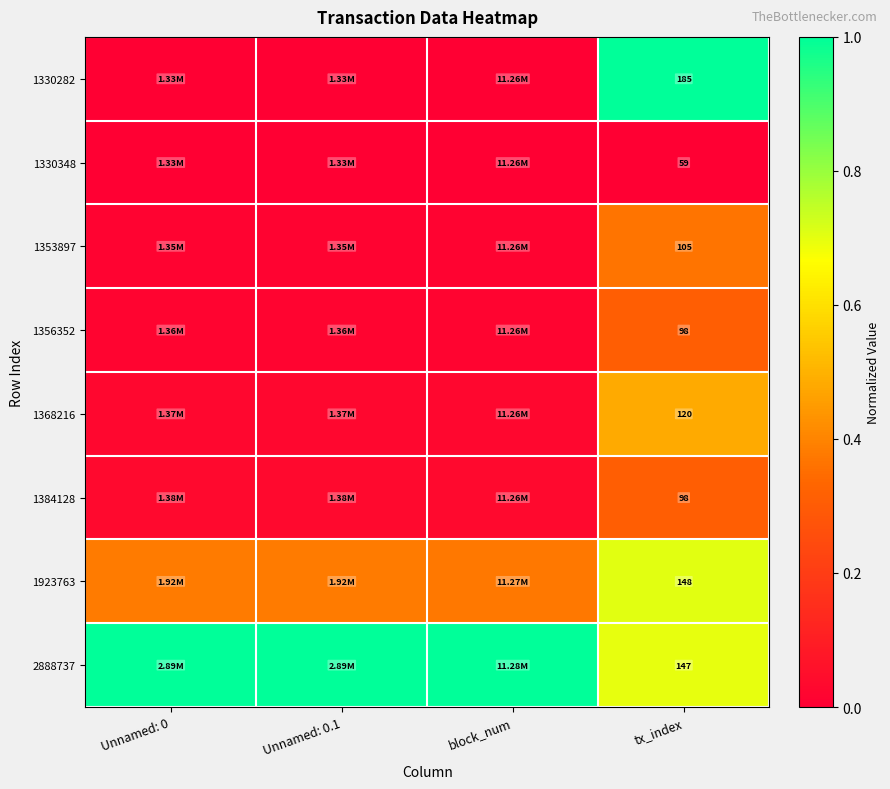

Which has a higher value, tx_index or Unnamed: 0.1?

tx_index